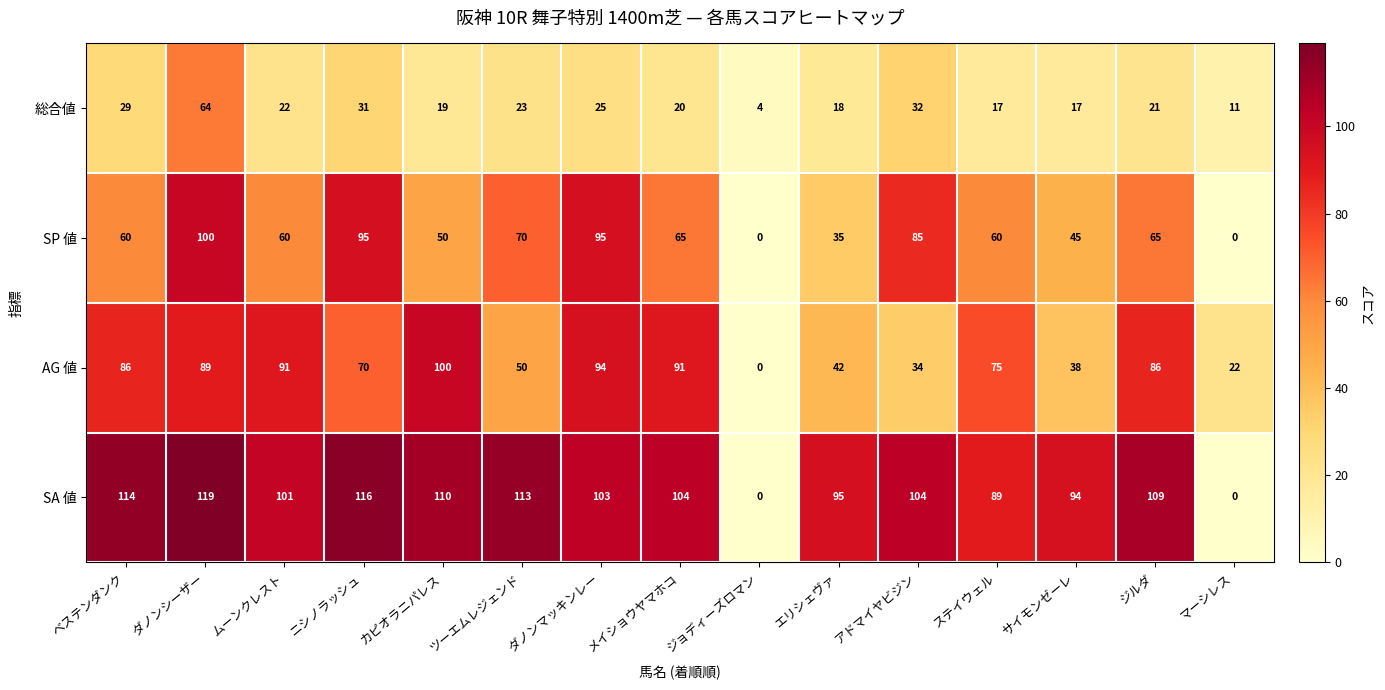

Is it true that SP 値 equals 100 at ダノンシーザー?

True